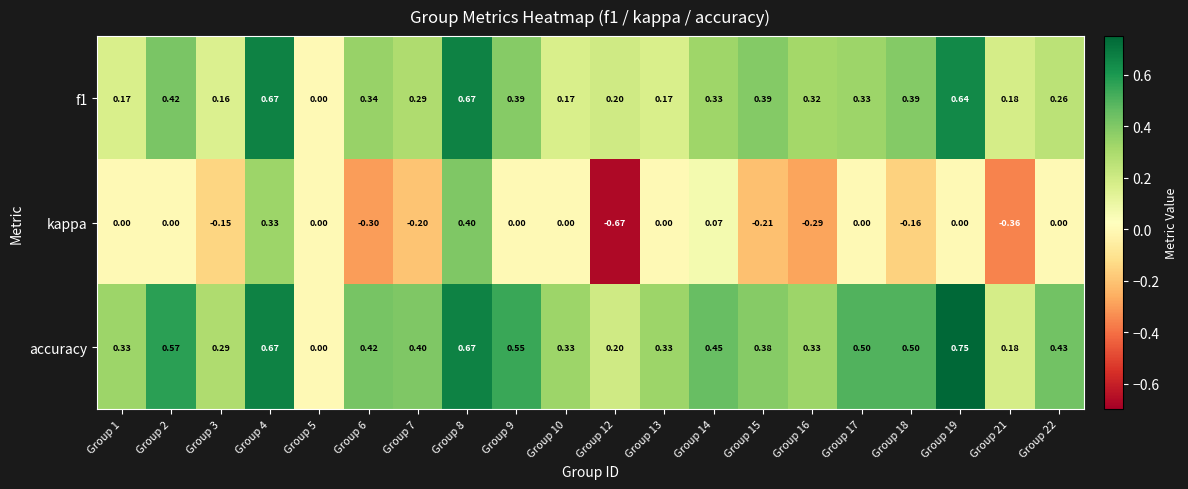

Which series has the widest spread of values?

kappa